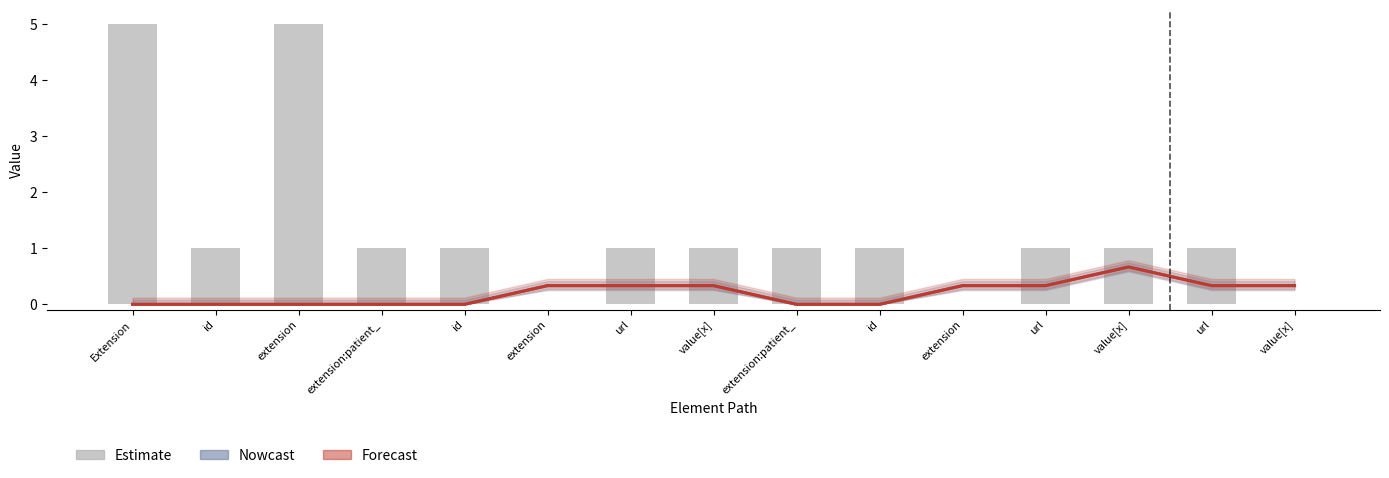

What is the total value across all series at value[x]?

1.7